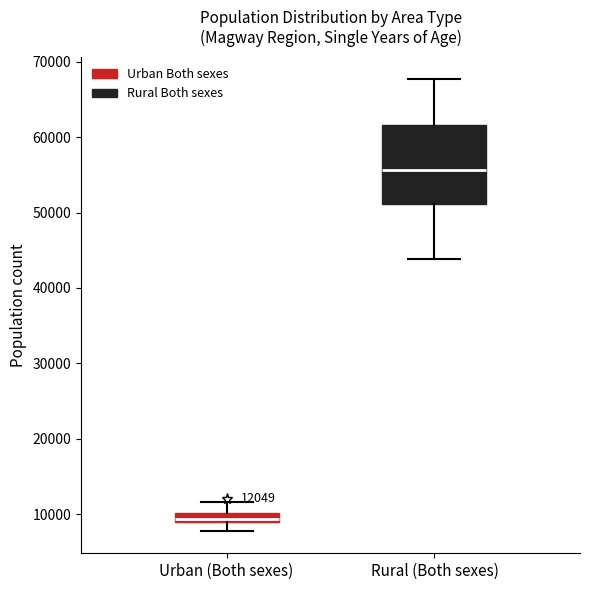

Which box's median line is the lowest?

Urban (Both sexes)